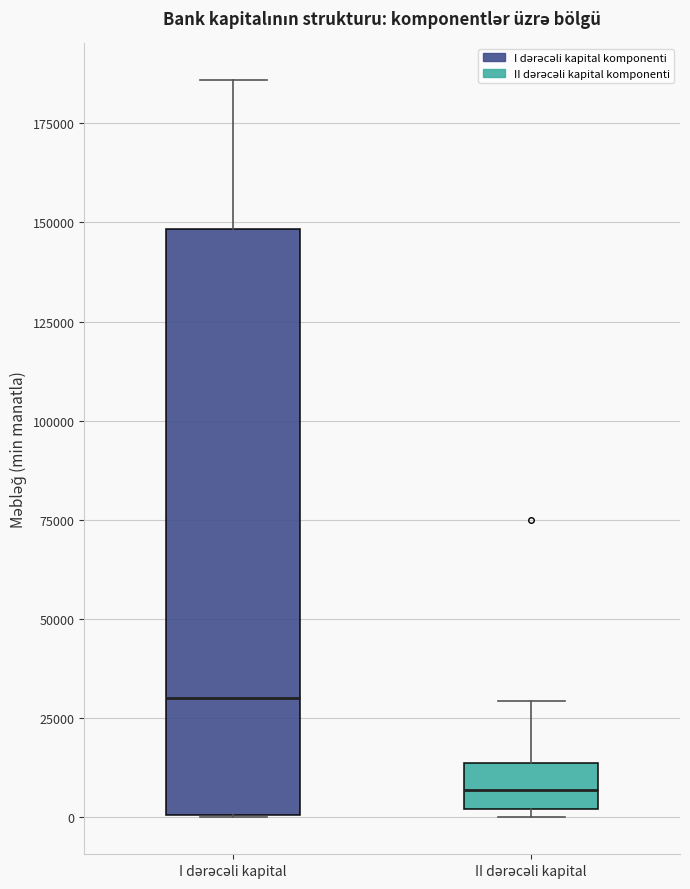

Comparing the boxes themselves (not the whiskers), which one is the tallest?

I dərəcəli kapital